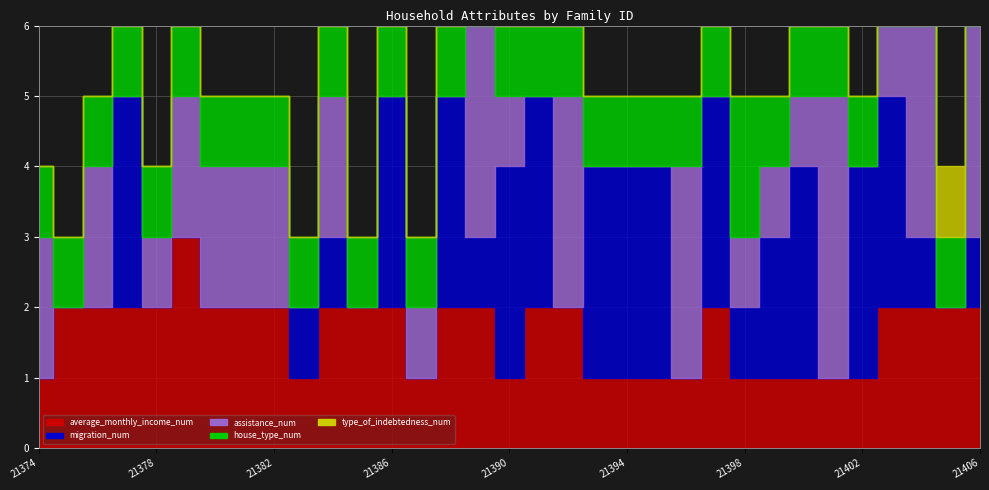

The house_type_num series shows 1 at 21393. True or false?

True